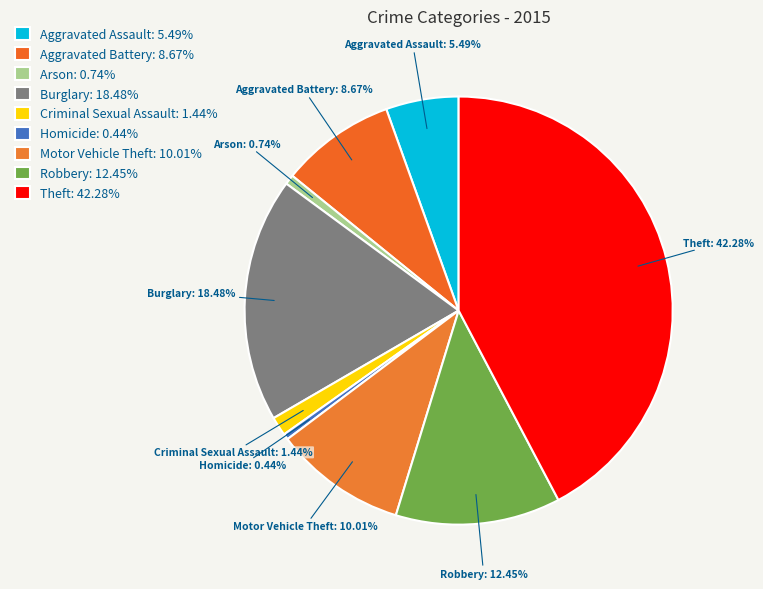

Is it true that Motor Vehicle Theft is 19% of the pie?

False